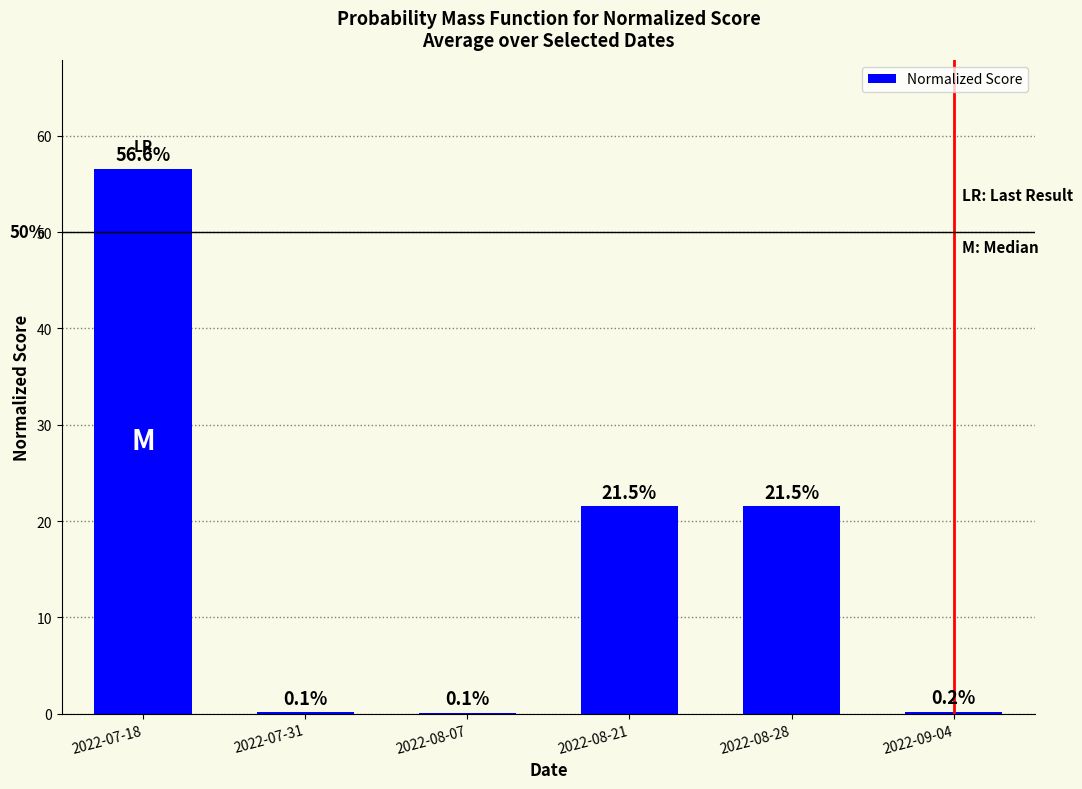

Are the bars horizontal?

No